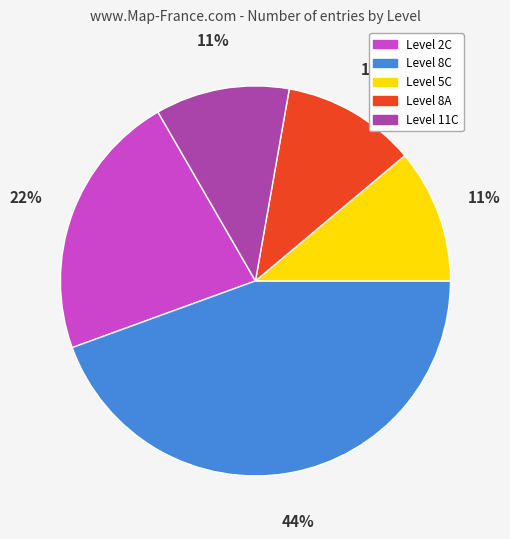

To the nearest percent, what percentage of the pie is Level 8A?

11%